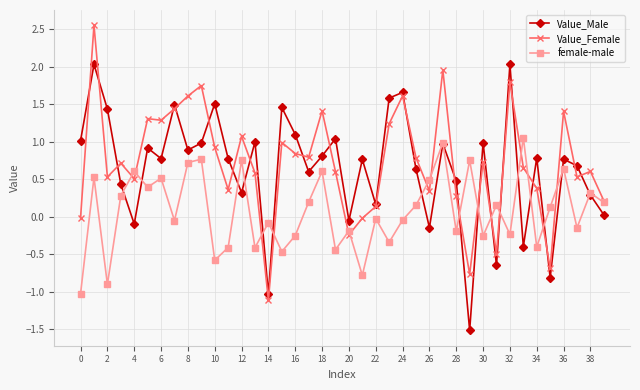

What is the lowest value of the Value_Male series?

-1.5